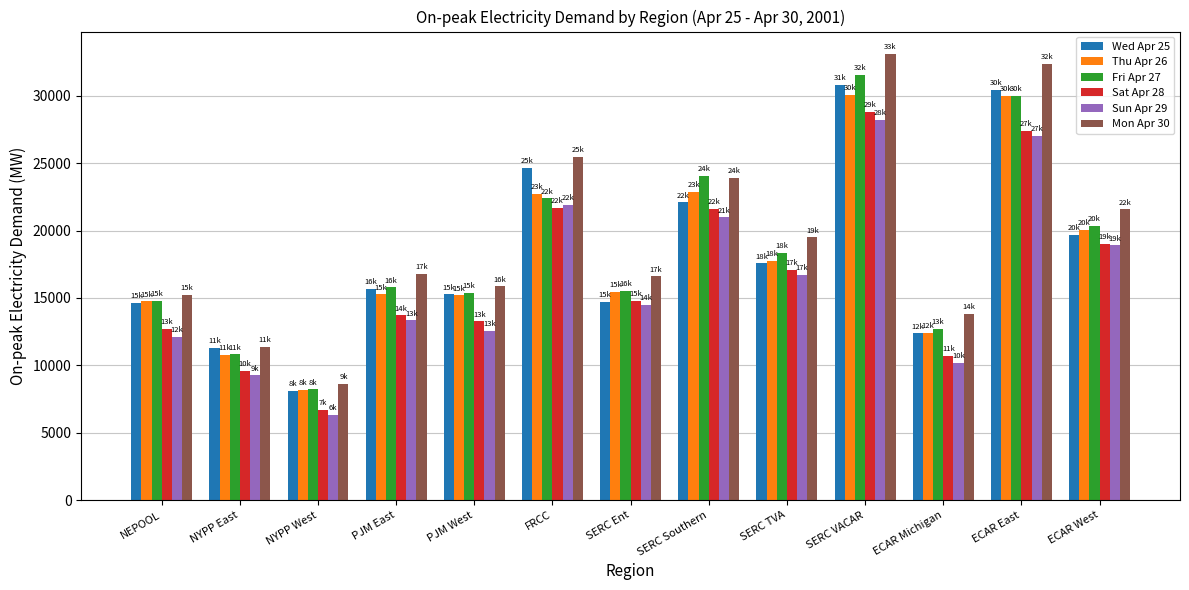

Which category has the lowest value across all series?

NYPP West